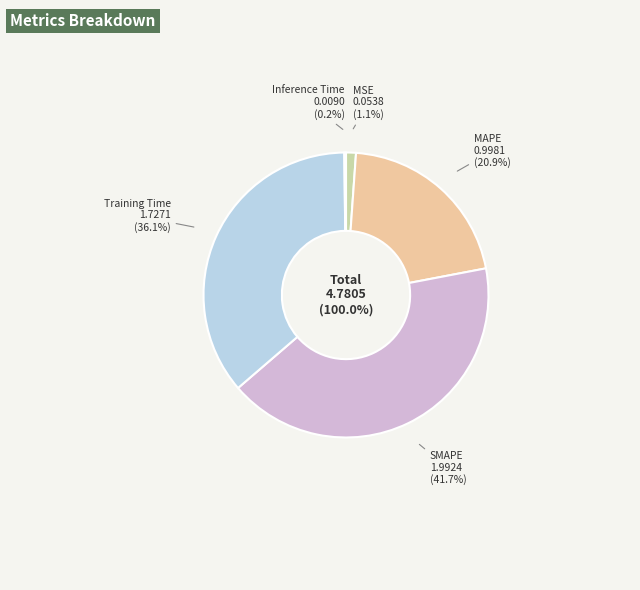

True or false: MAPE accounts for 21% of the total.

True